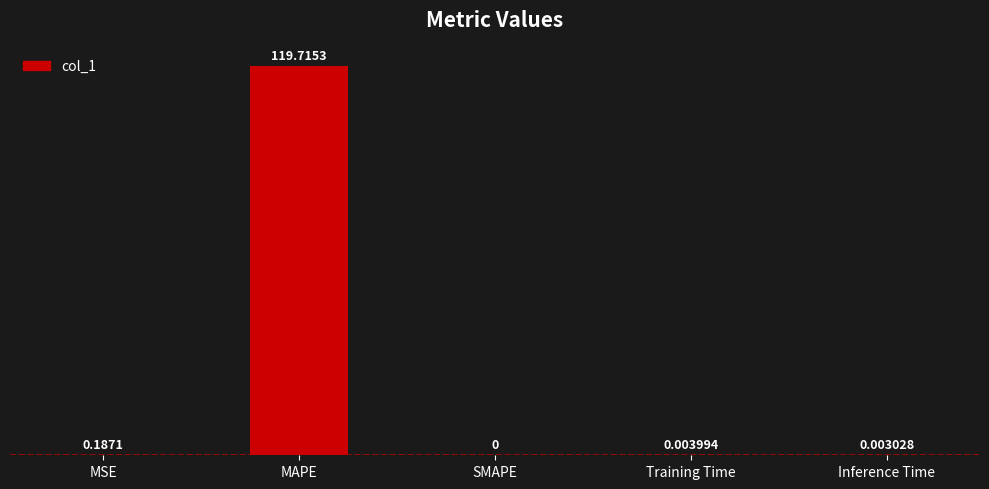

What is the sum of all values?

119.9